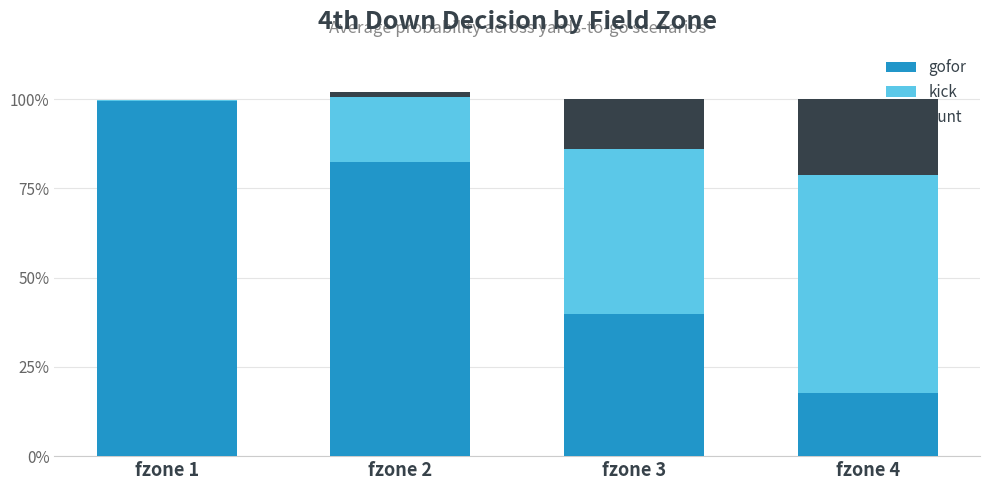

Rank the series at fzone 1 from highest to lowest value.

gofor, kick, punt